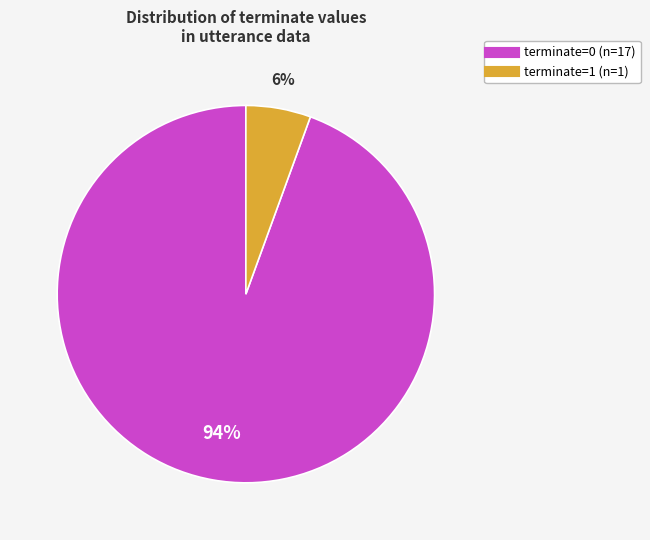

Do terminate=0 and terminate=1 together represent more than half of the pie?

Yes